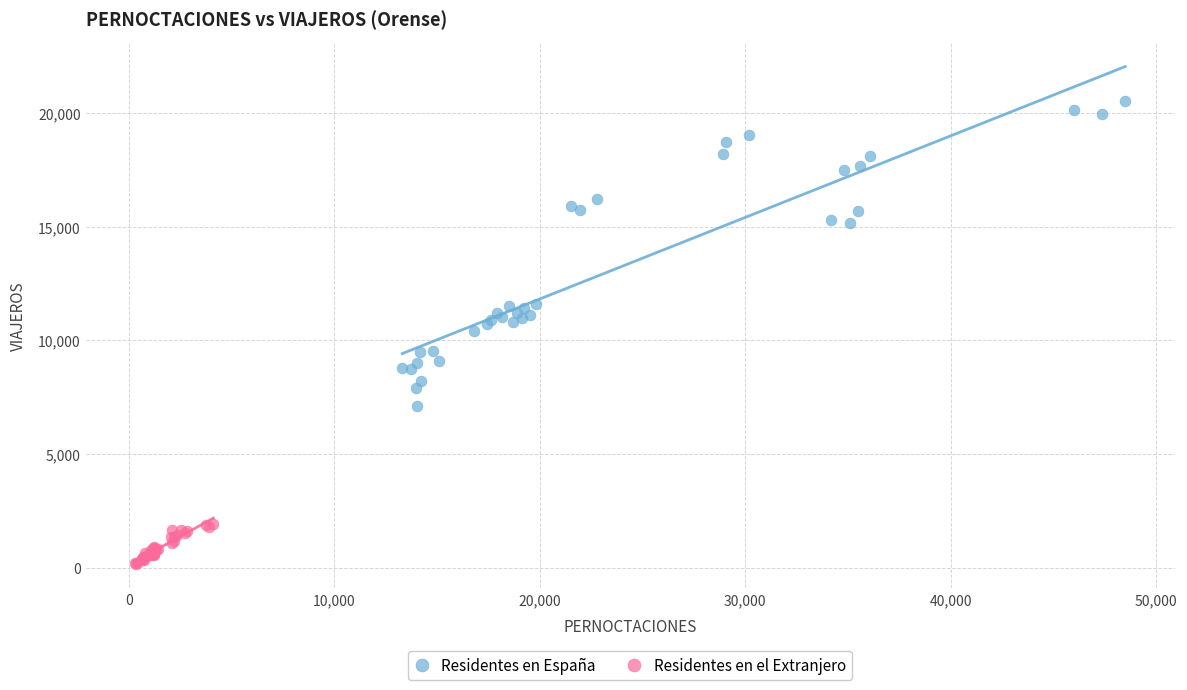

Which series contains the highest Y value?

Residentes en España